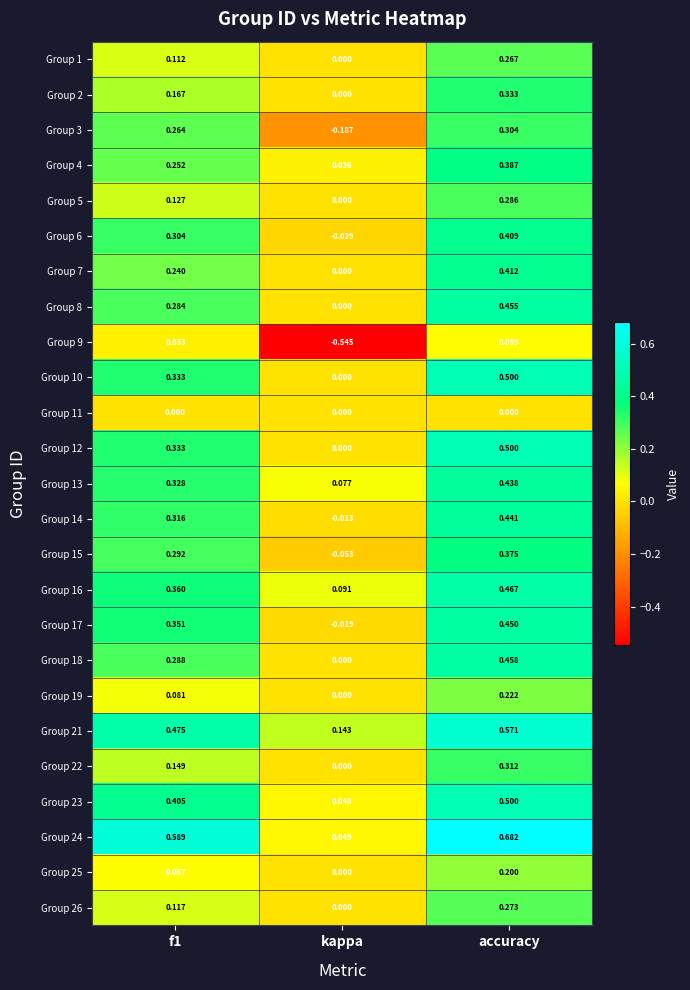

At which category does the chart reach its peak across all series?

accuracy